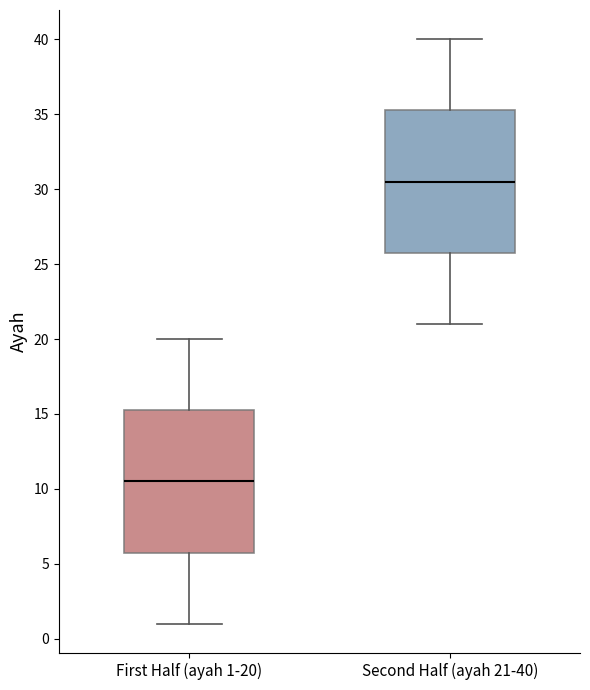

Reading left to right, transcribe this box plot: for each box, give where its median line is, the range the box spans, and where its two whiskers end, as read against the y-axis. The values are not printed on the chart, so give them approximately, as read against the axis.

First Half (ayah 1-20): median 10.5, box 6.0 to 15.5, whiskers 1.0 to 20.0
Second Half (ayah 21-40): median 30.5, box 26.0 to 35.5, whiskers 21.0 to 40.0